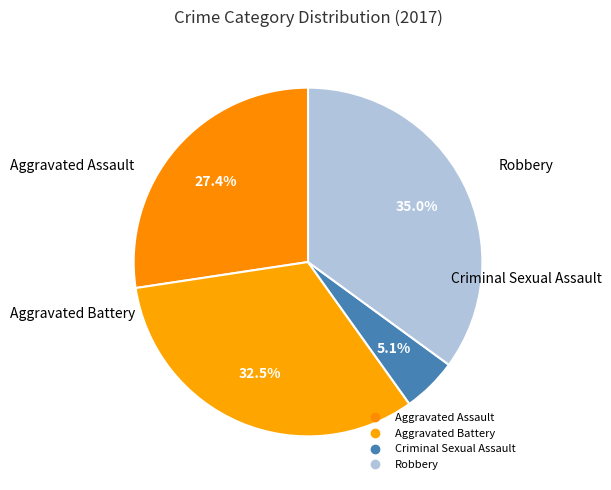

How much of the chart is everything except Aggravated Assault?

72.6%